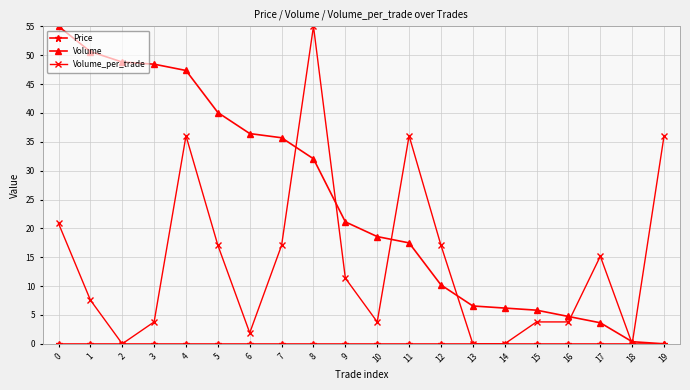

What is the spread (max minus min) of values at 17?

15.2